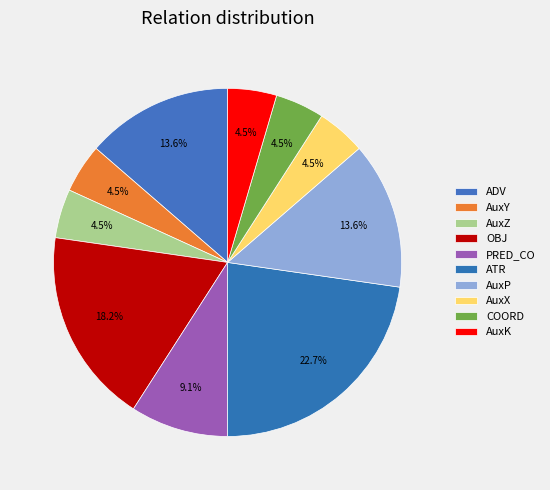

How many segments does this pie chart have?

10